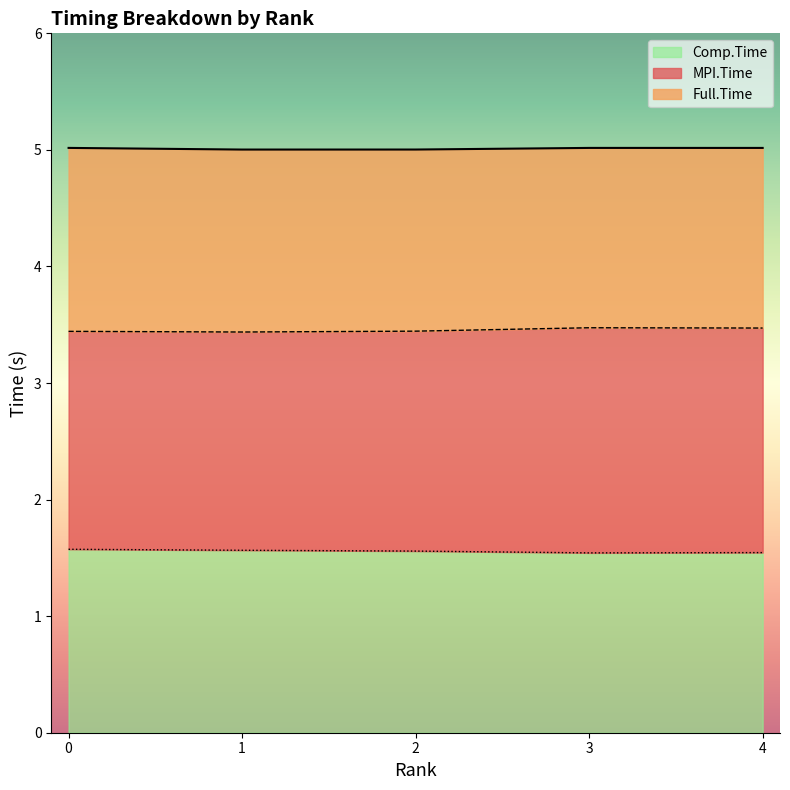

True or false: Full.Time has more than 2 interior local peaks.

False